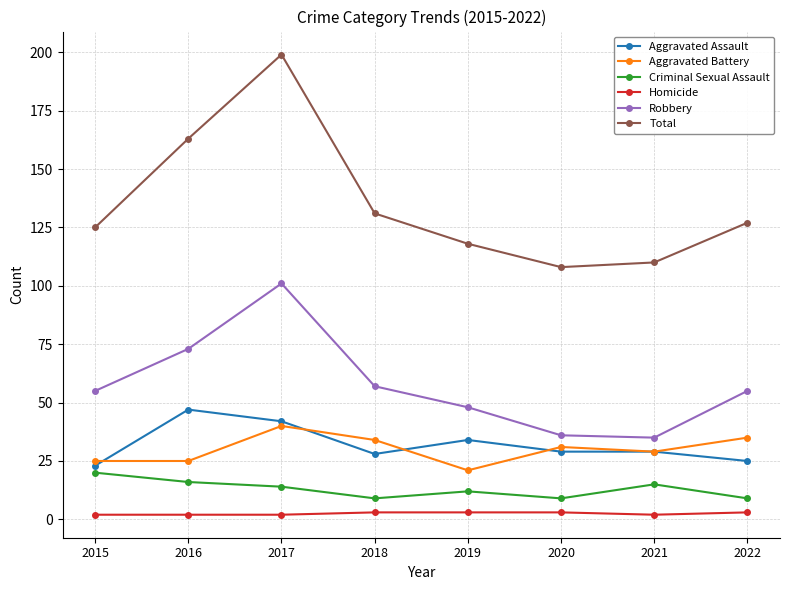

How many interior local peaks does the Total series have?

1